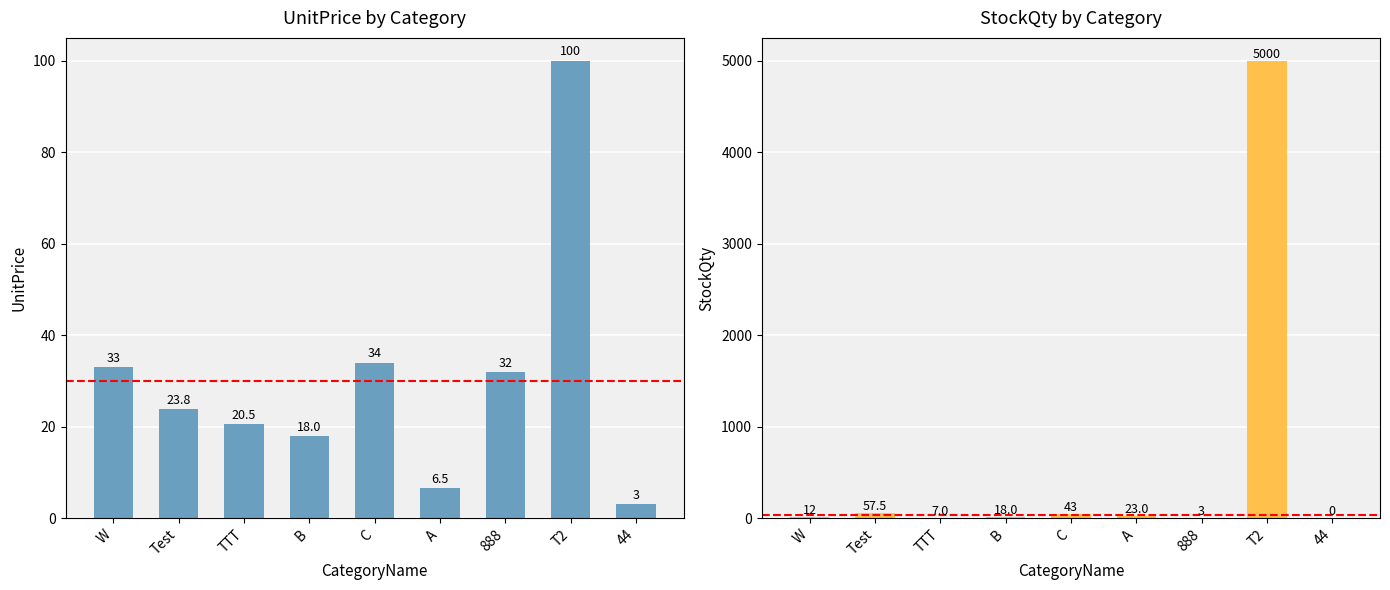

List the series in order of their peak value, highest first.

StockQty, UnitPrice